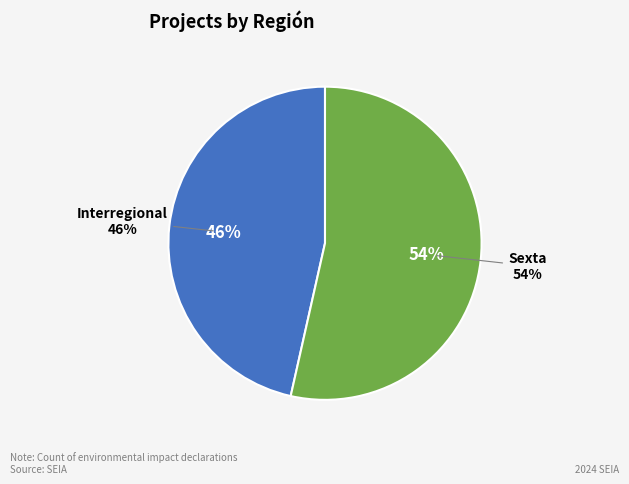

What is the largest slice in the pie chart?

Sexta